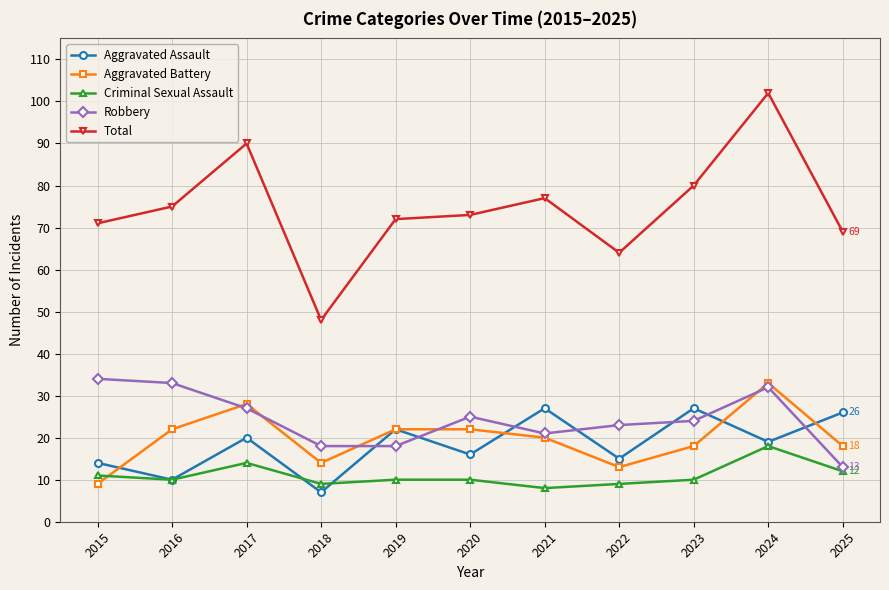

At which label is Total closest to 75?

2016